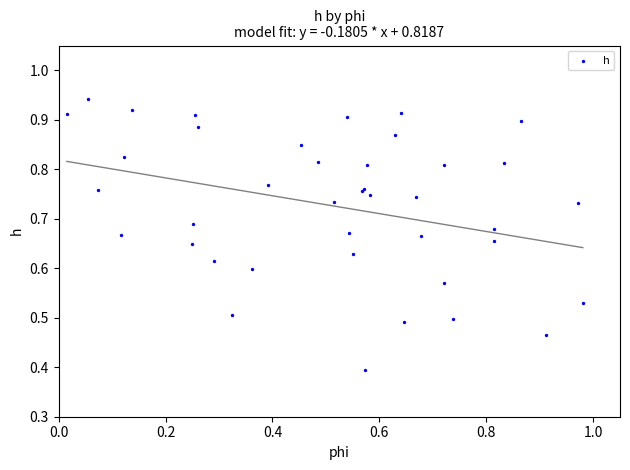

What Y value in the scatter plot is closest to 0?

0.4